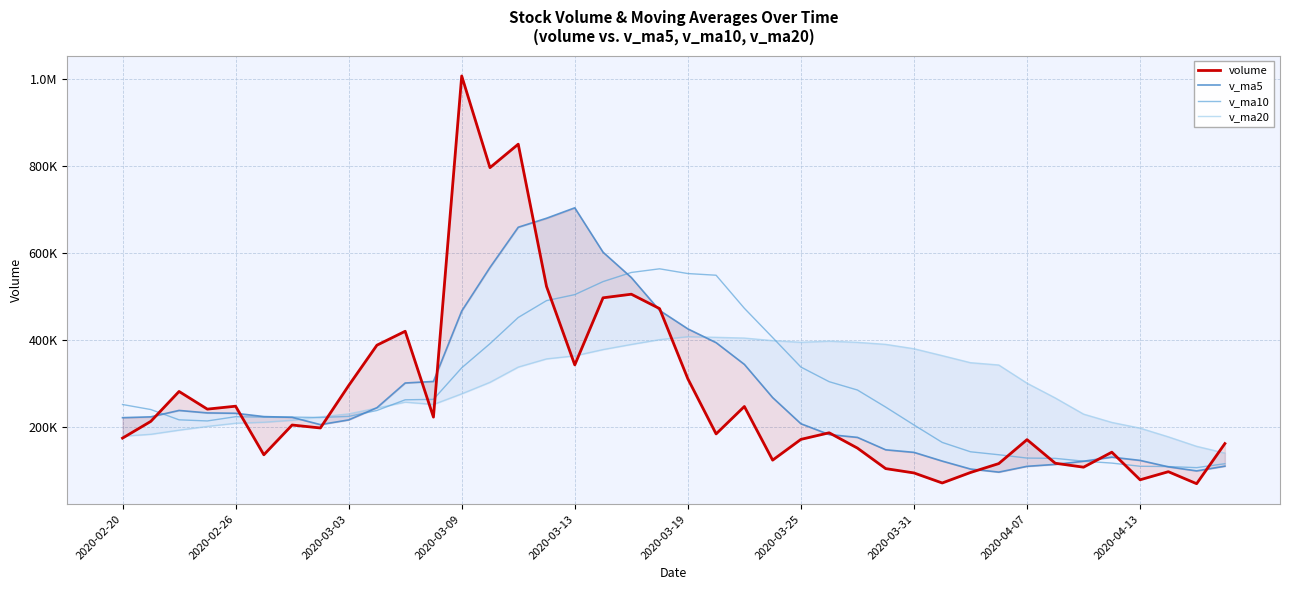

How many intersections are there between v_ma5 and volume?

15